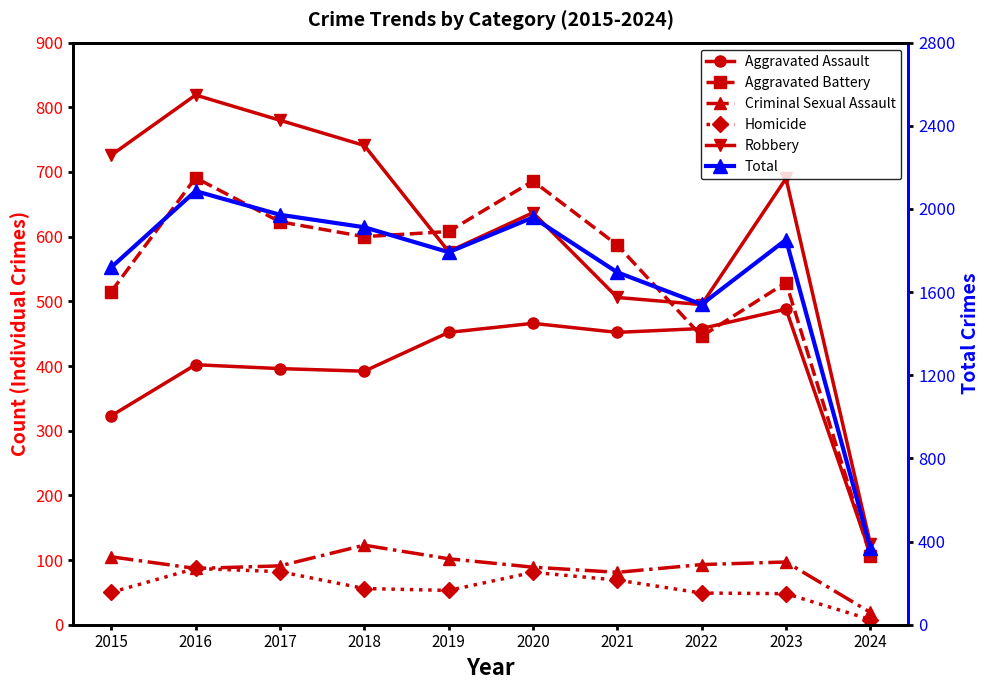

What is the greatest value displayed?

2086